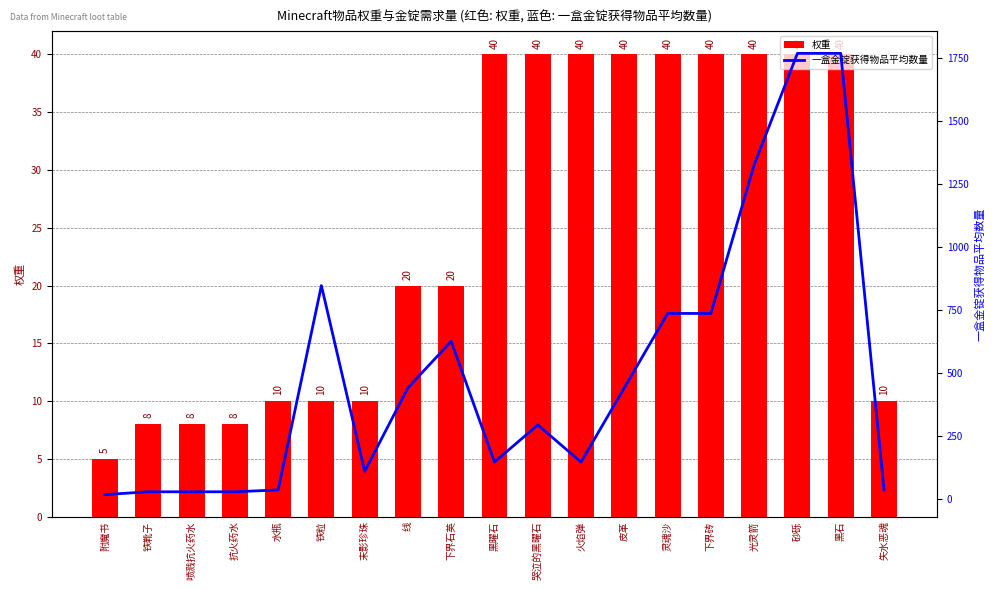

The 权重 series shows 8.0 at 铁靴子. True or false?

True